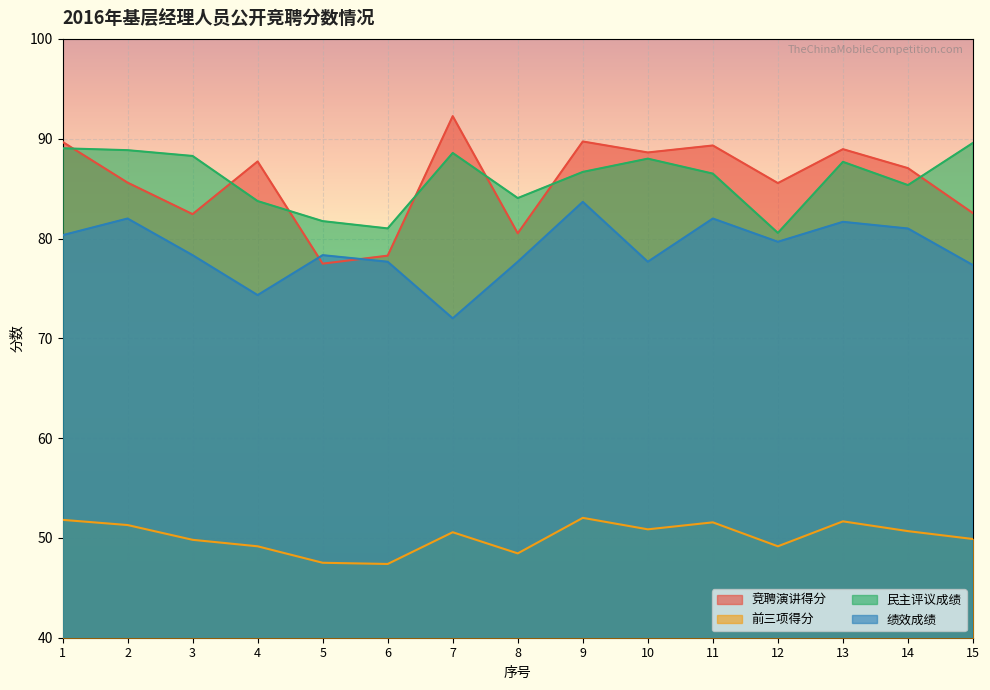

Reading left to right, extract all data points from this chart.

竞聘演讲得分: 1=89.7	2=85.6	3=82.4	4=87.7	5=77.5	6=78.3	7=92.3	8=80.5	9=89.7	10=88.6	11=89.3	12=85.5	13=89.0	14=87.0	15=82.5
前三项得分: 1=51.8	2=51.3	3=49.8	4=49.2	5=47.5	6=47.4	7=50.6	8=48.5	9=52.0	10=50.9	11=51.6	12=49.2	13=51.7	14=50.7	15=49.9
民主评议成绩: 1=89.0	2=88.8	3=88.3	4=83.8	5=81.7	6=81.0	7=88.6	8=84.0	9=86.7	10=88.0	11=86.5	12=80.6	13=87.7	14=85.3	15=89.6
绩效成绩: 1=80.3	2=82.0	3=78.3	4=74.3	5=78.3	6=77.7	7=72.0	8=77.7	9=83.7	10=77.7	11=82.0	12=79.7	13=81.7	14=81.0	15=77.3